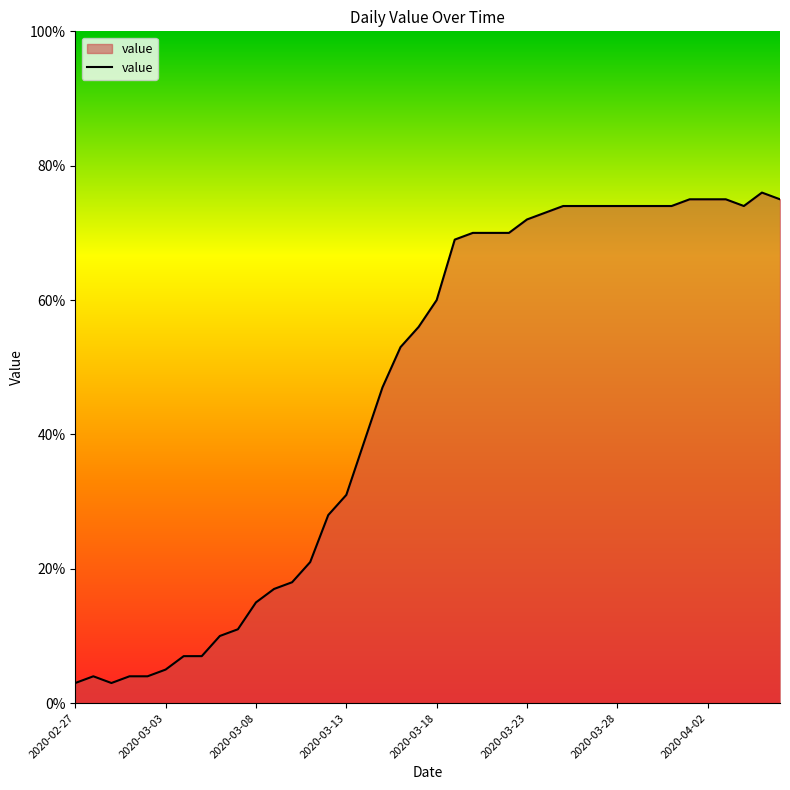

What is the difference between the maximum and minimum values?

73